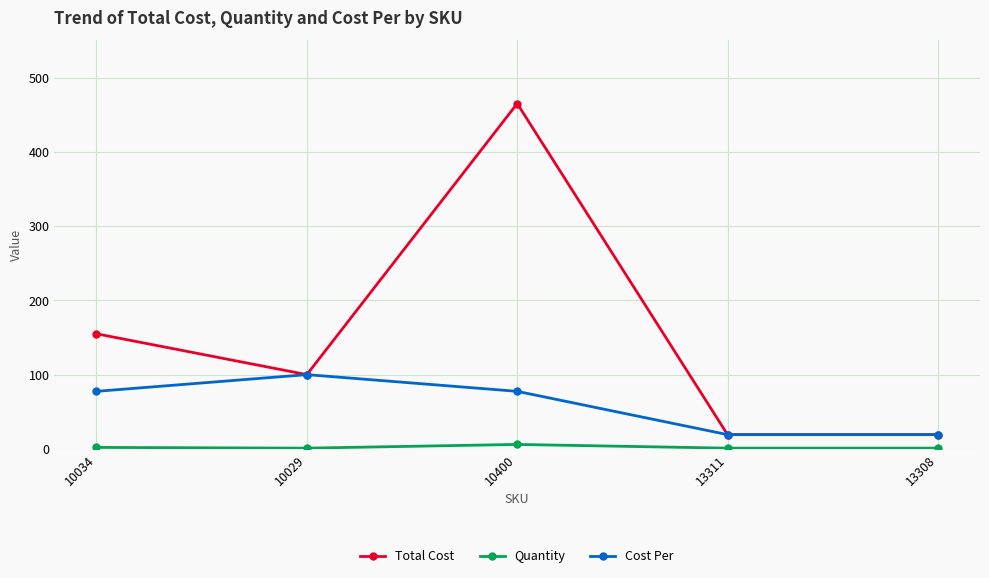

What is the sum of all Total Cost values?

758.4